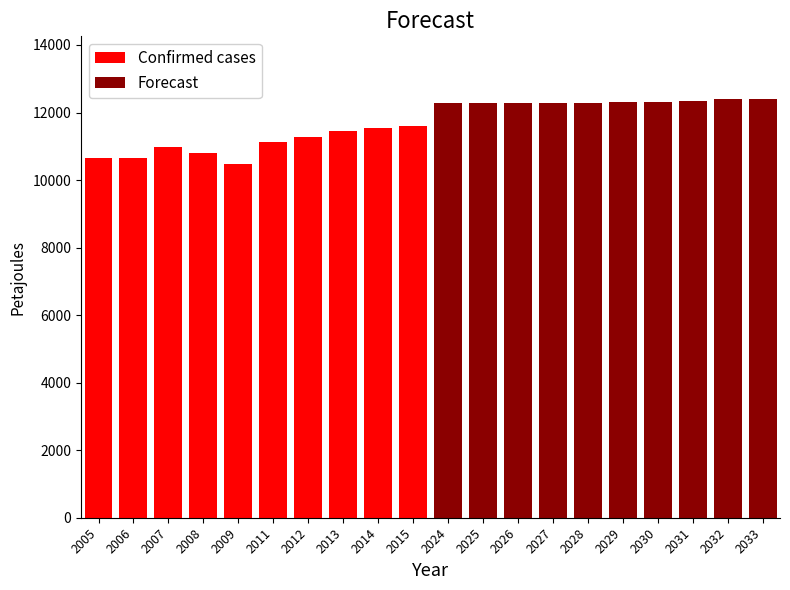

How many data points in Forecast are less than 12298?

5